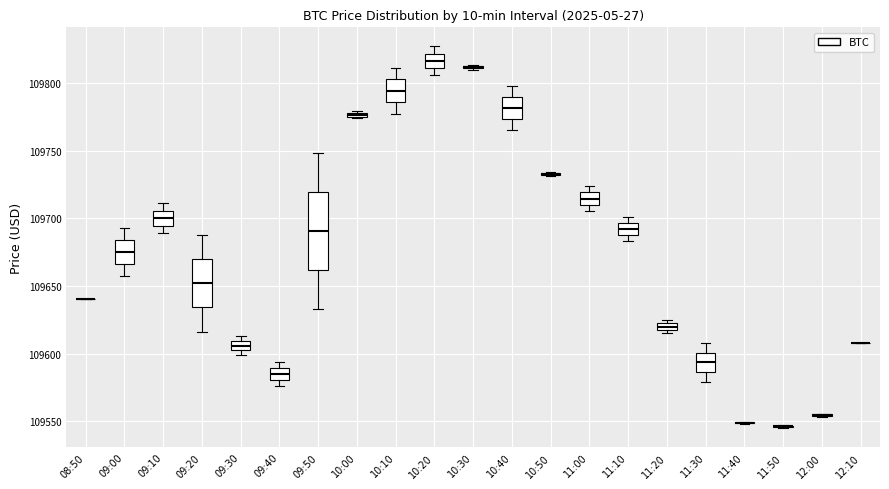

Comparing the boxes themselves (not the whiskers), which one is the tallest?

09:50